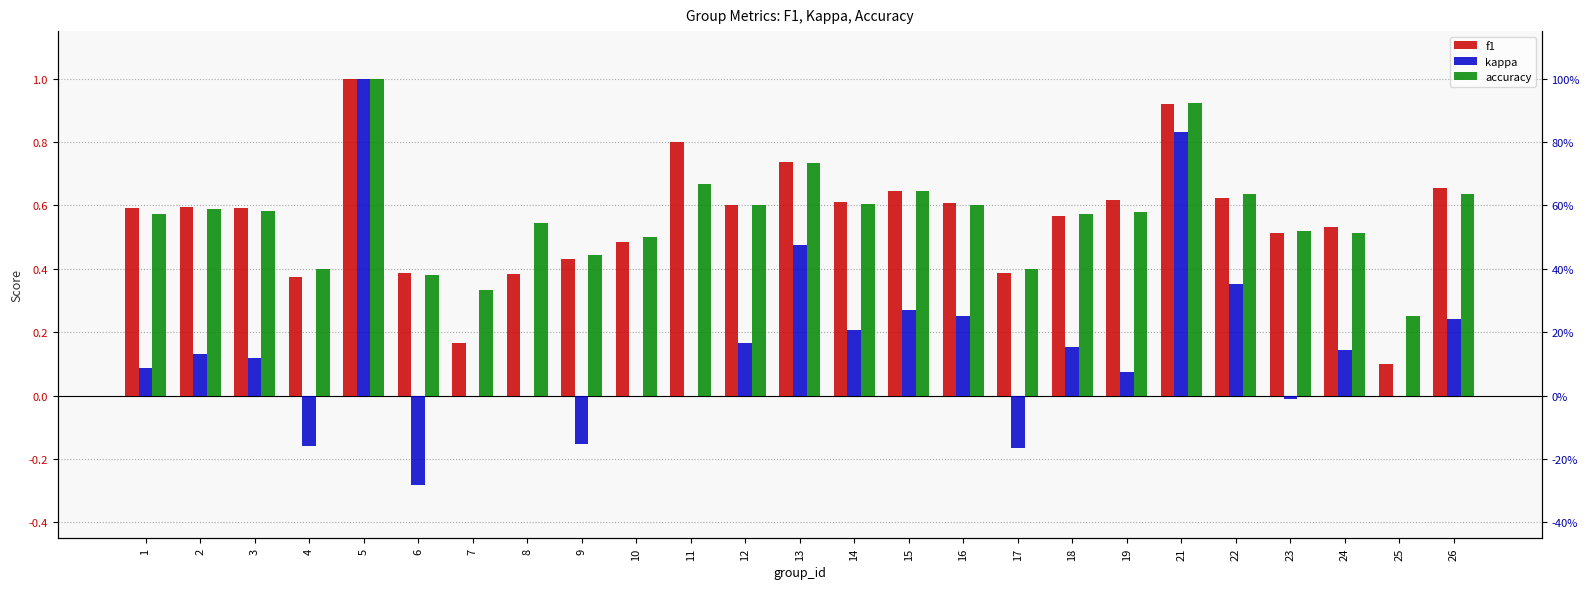

How many values in kappa are below zero?

5